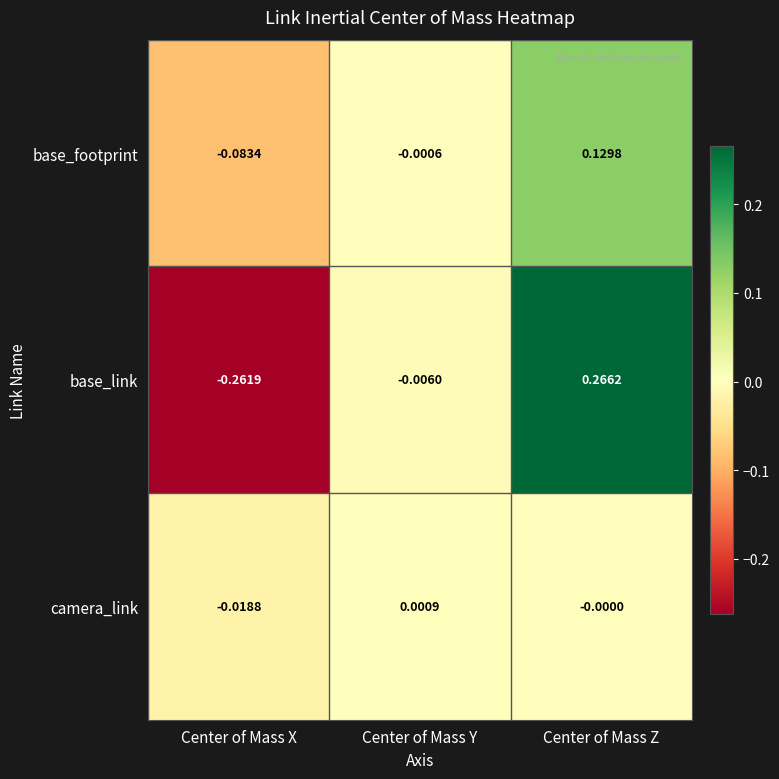

How many categories are shown in the chart?

3